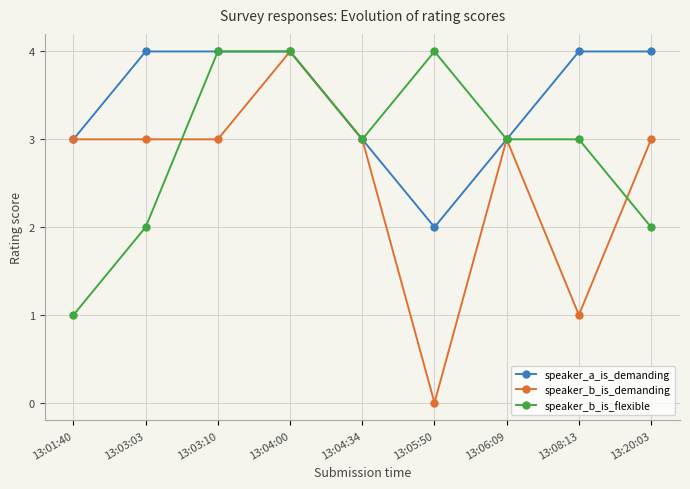

Which series has the largest total across all categories?

speaker_a_is_demanding